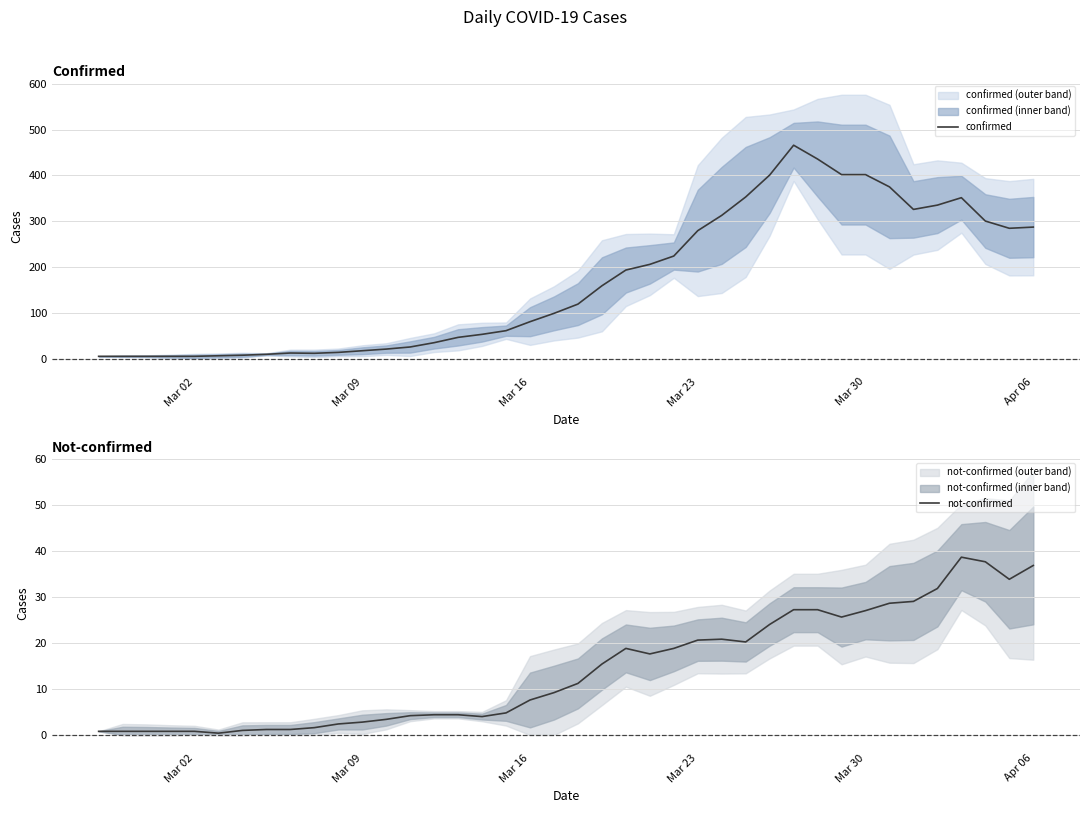

Does the chart have visible grid lines?

Yes